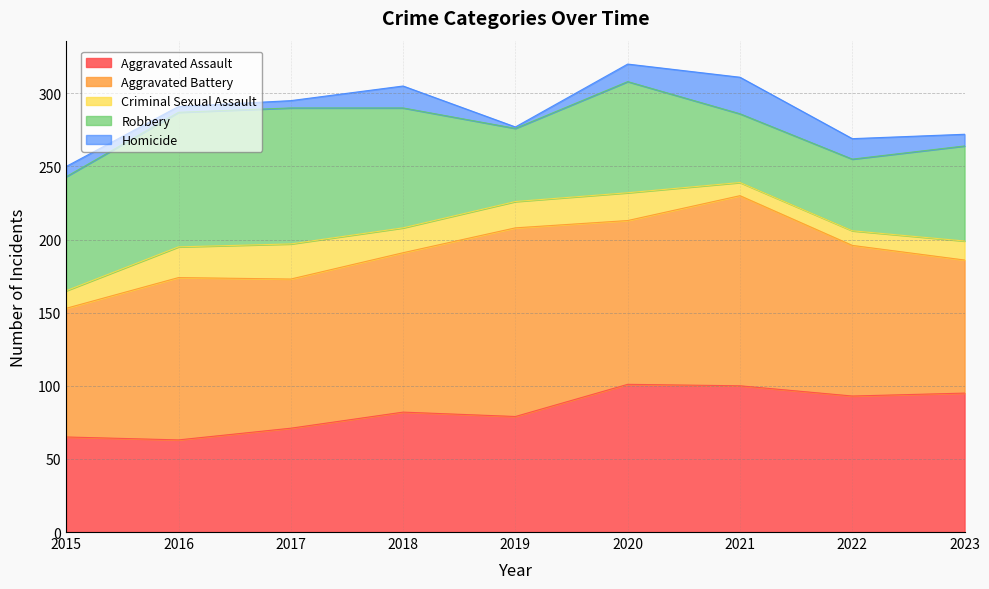

At how many categories does at least one series exceed 107?

5